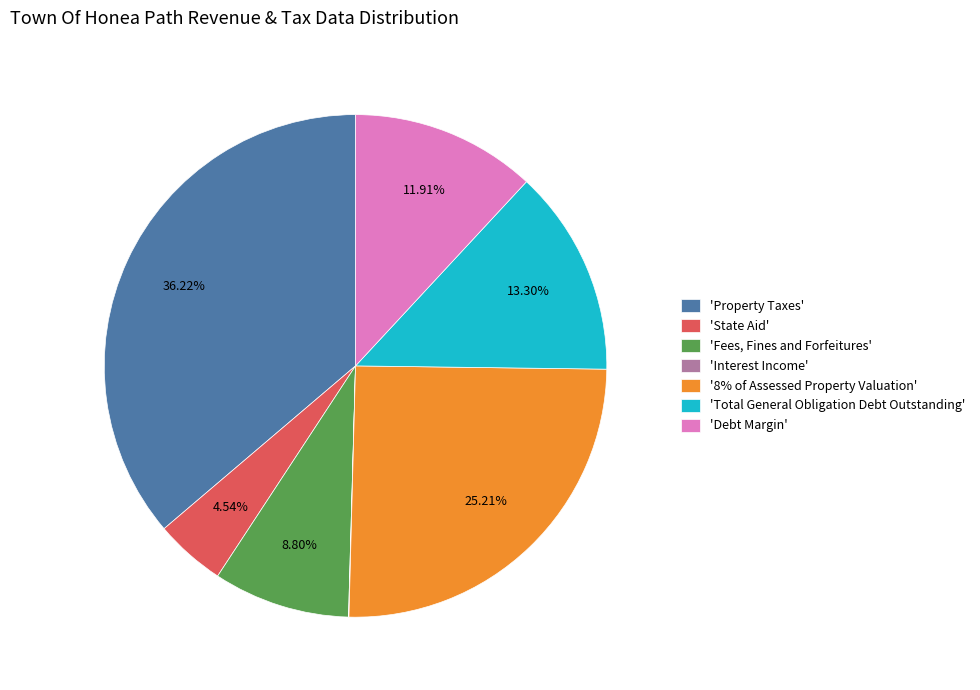

Which has a higher value, 'Total General Obligation Debt Outstanding' or 'Debt Margin'?

'Total General Obligation Debt Outstanding'